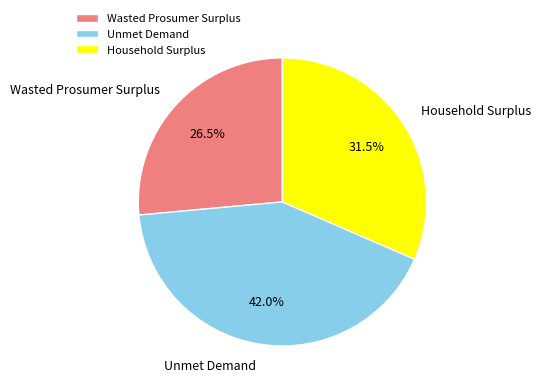

The Household Surplus slice represents 21% of the pie. True or false?

False